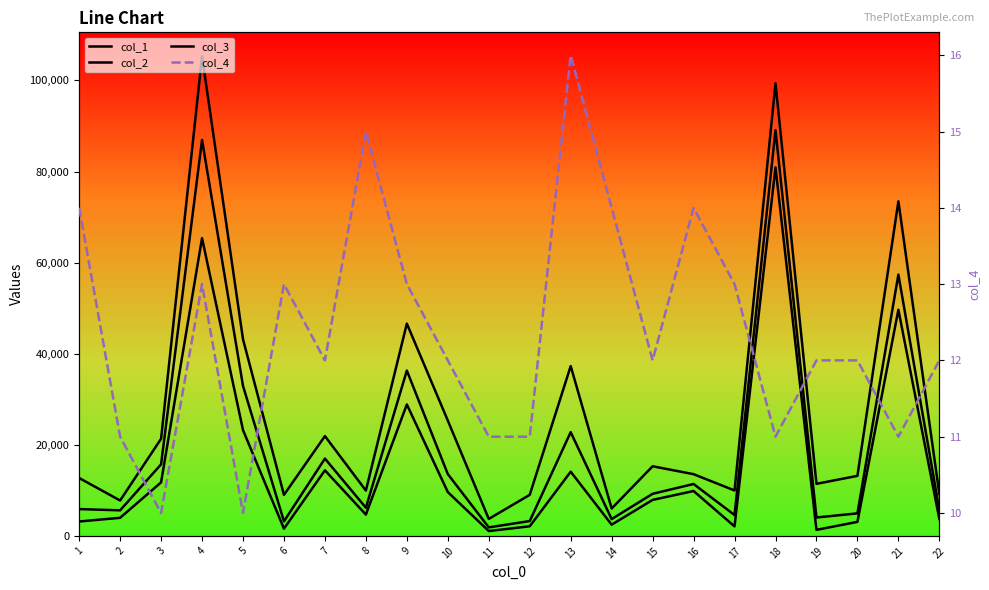

At how many categories does at least one series exceed 39270?

5